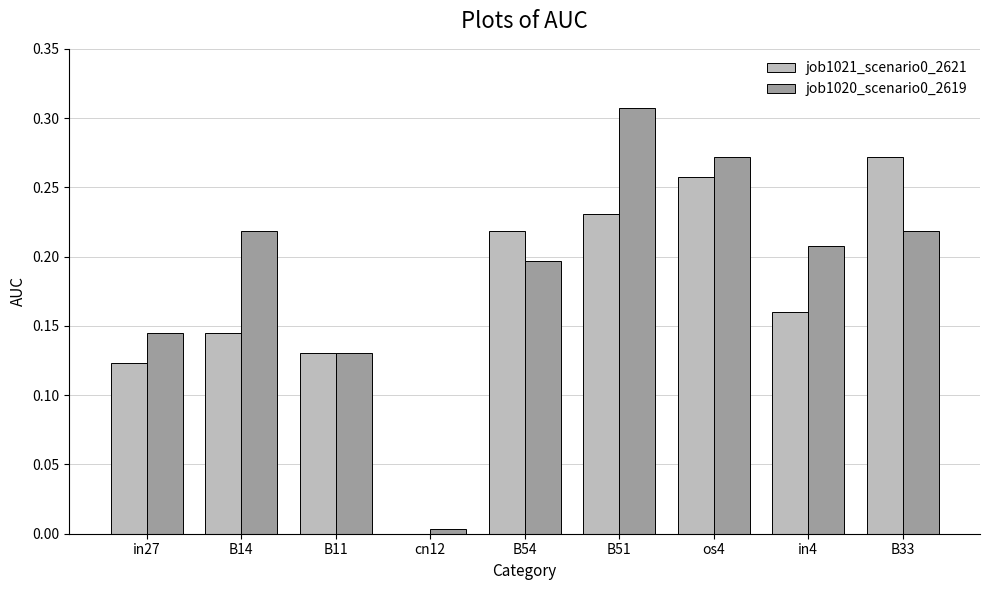

What is the total value across all series at B51?

0.5